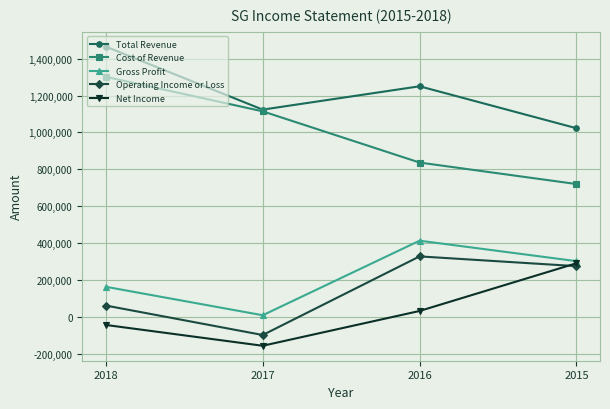

Rank the series by their maximum value, from lowest to highest.

Net Income, Operating Income or Loss, Gross Profit, Cost of Revenue, Total Revenue